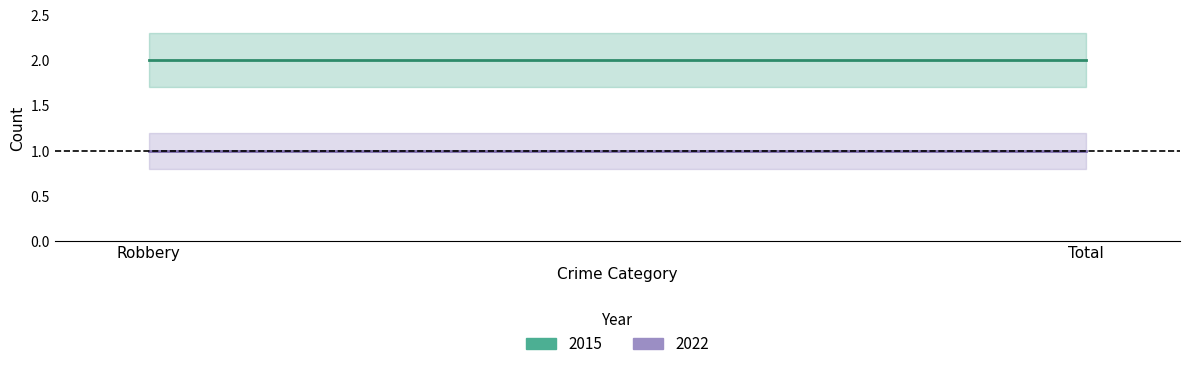

Reading left to right, what are all the values shown in this chart?

2015: 2	2
2022: 1	1